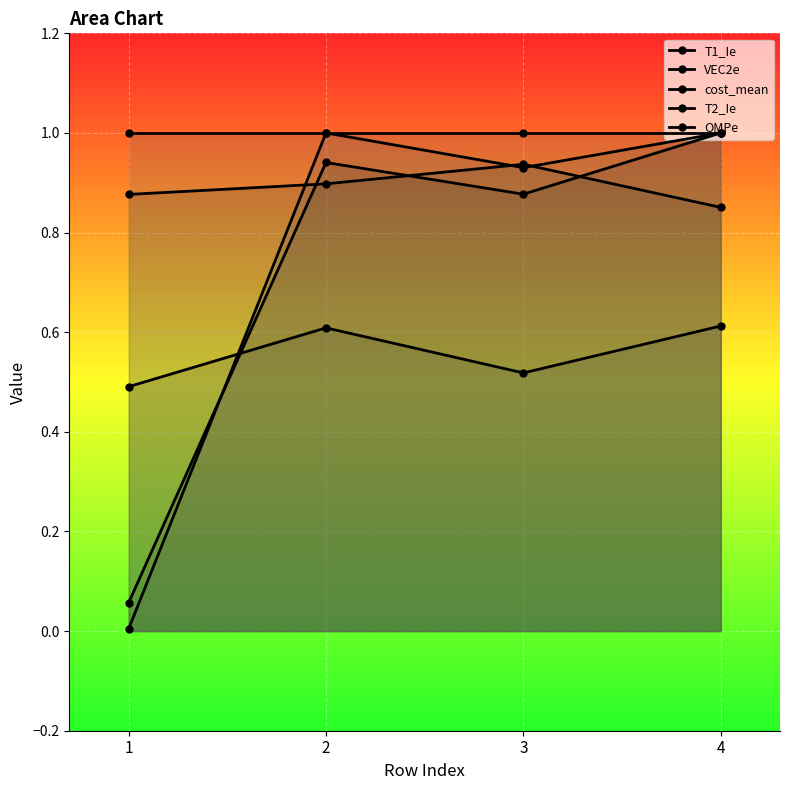

True or false: T2_Ie and OMPe intersect in this chart.

False